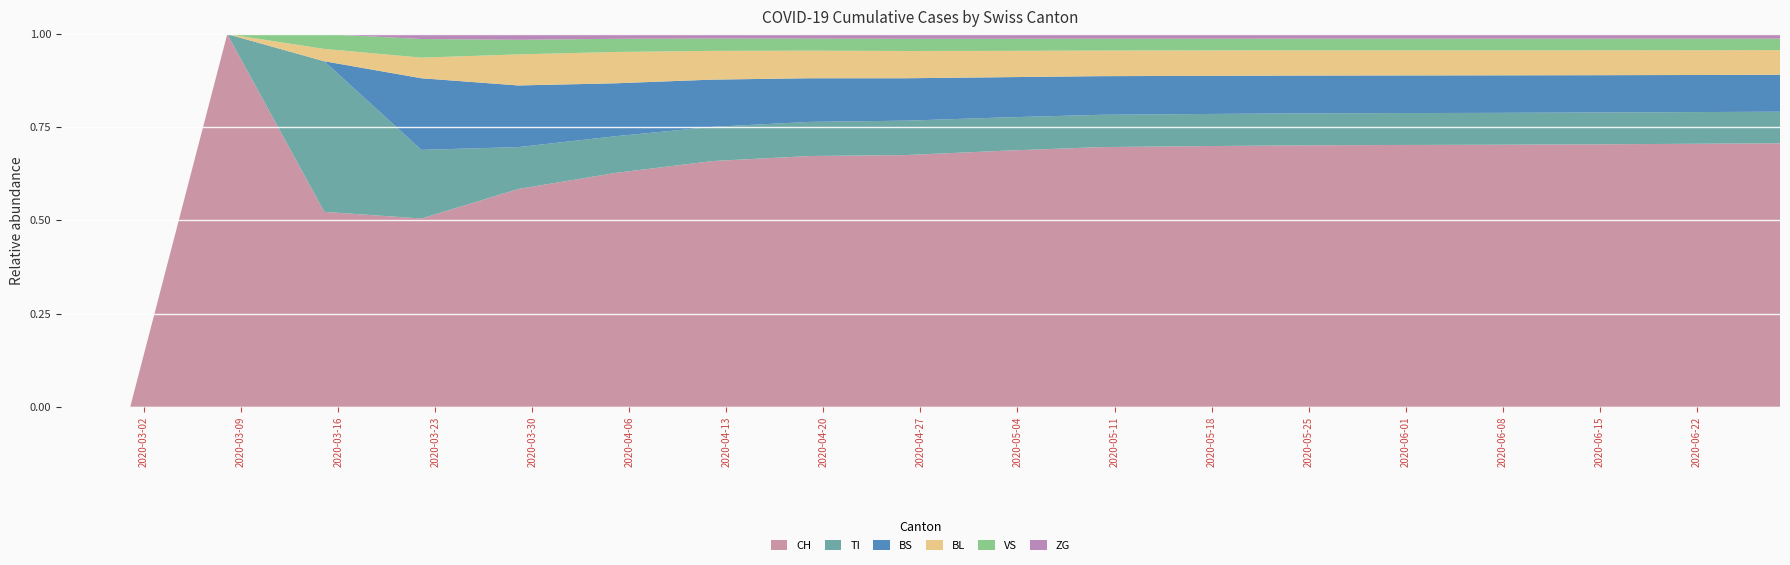

What is the highest value of the CH series?

1.0